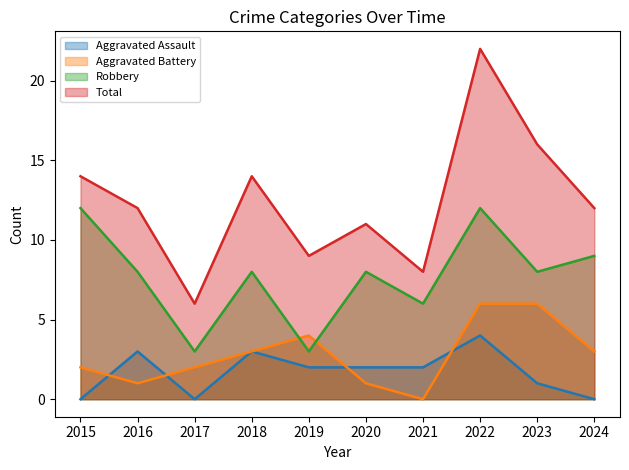

True or false: Total has more than 2 points higher than both neighbors.

True